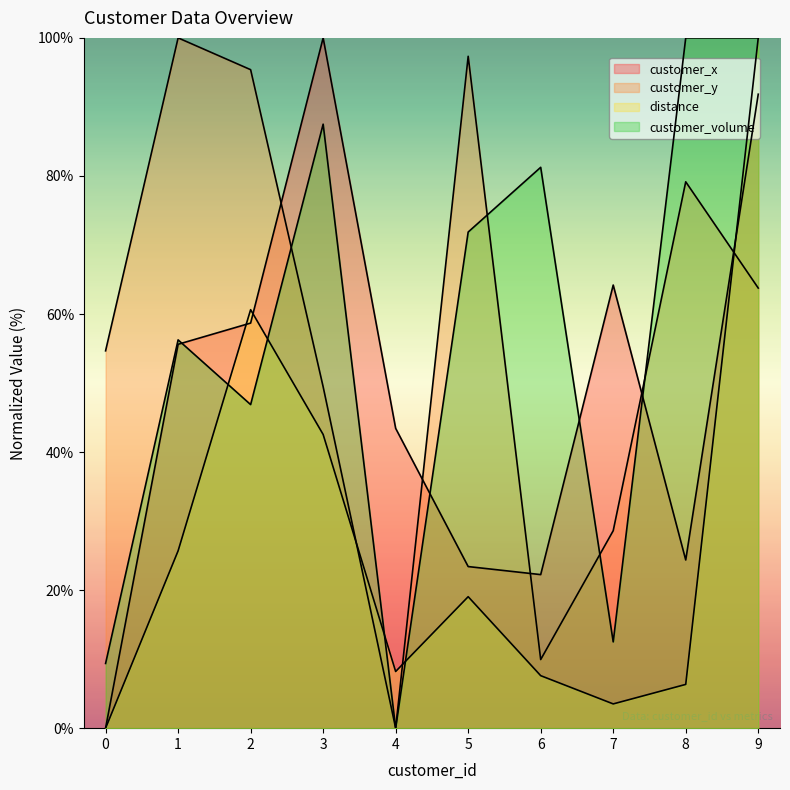

At which category does customer_y reach its first local valley?

4